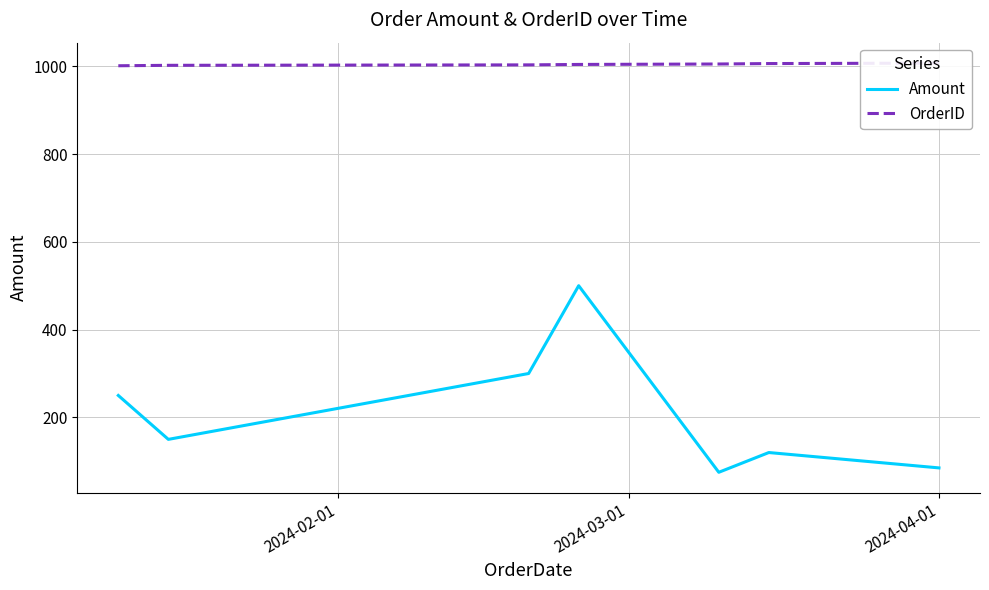

Is this an area chart (filled region under the line)?

No